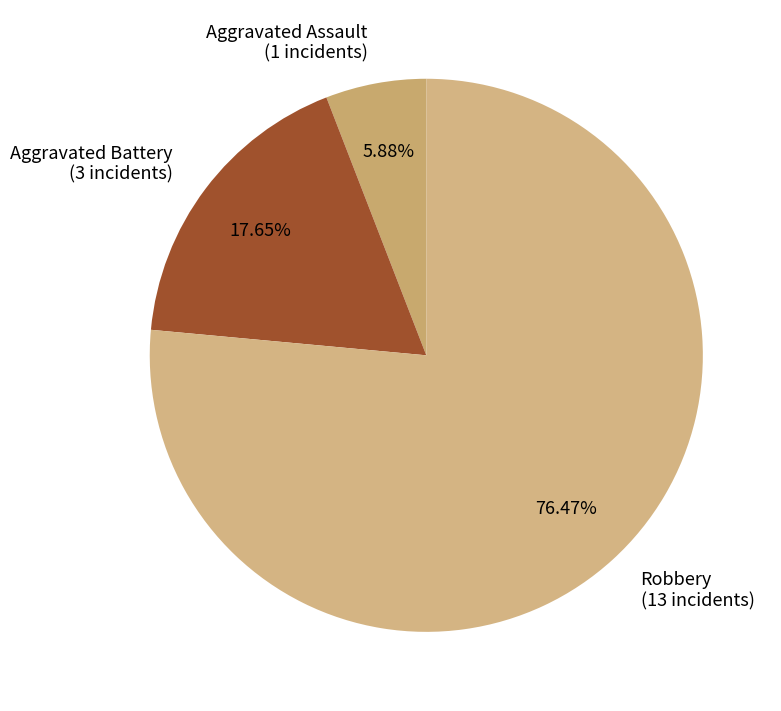

How many segments does this pie chart have?

3